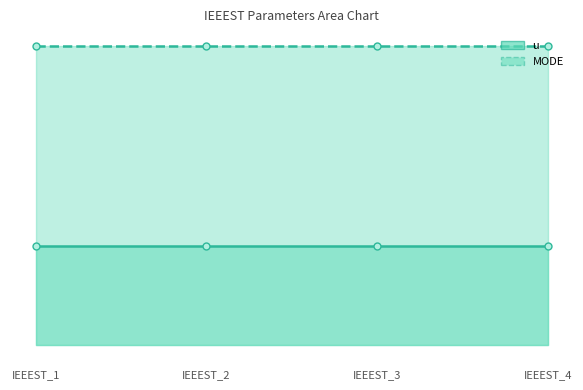

Rank the series by their maximum value, from lowest to highest.

u, MODE